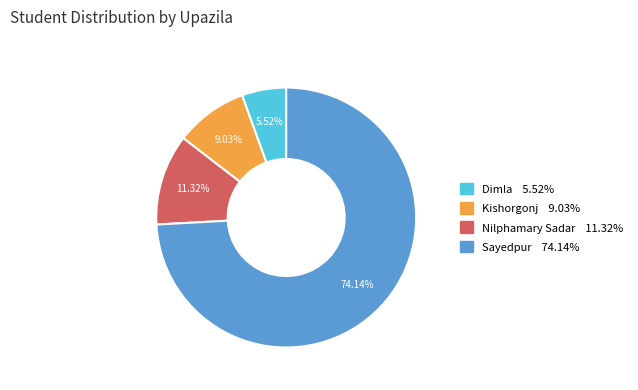

To the nearest percent, what is the difference between the Kishorgonj and Dimla slice percentages?

4%